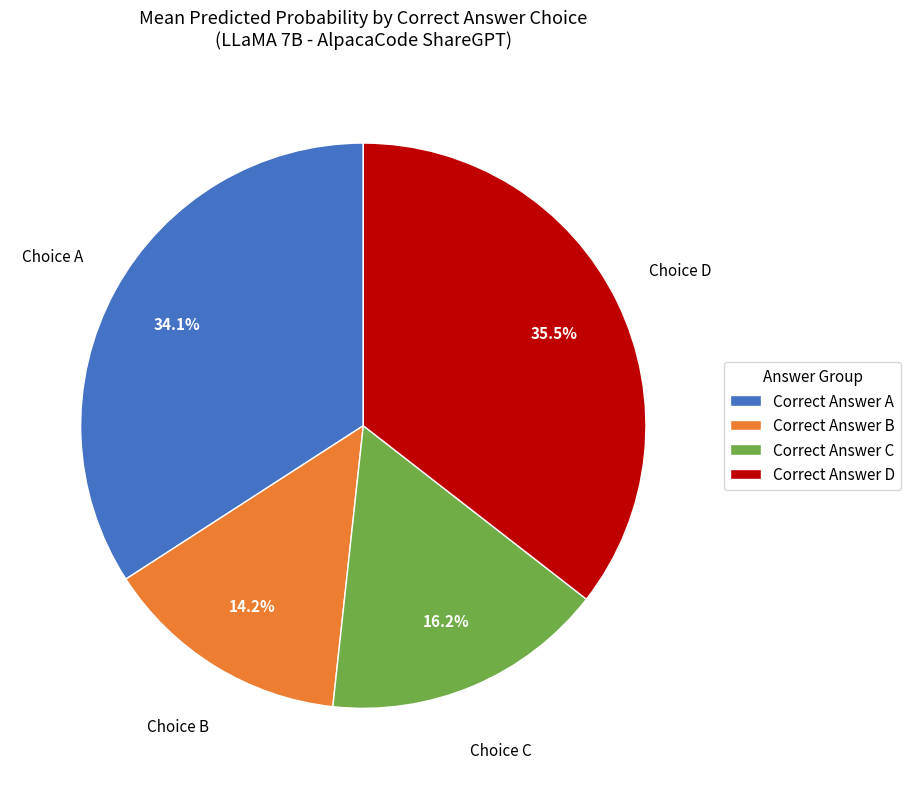

How many segments does this pie chart have?

4